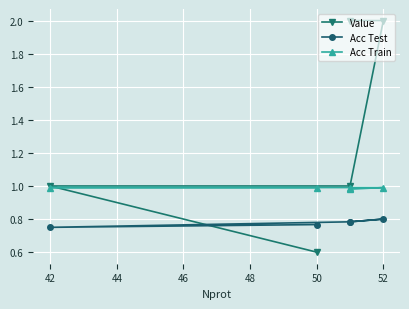

What is the sum of the Value values at 42 and 50?

1.6